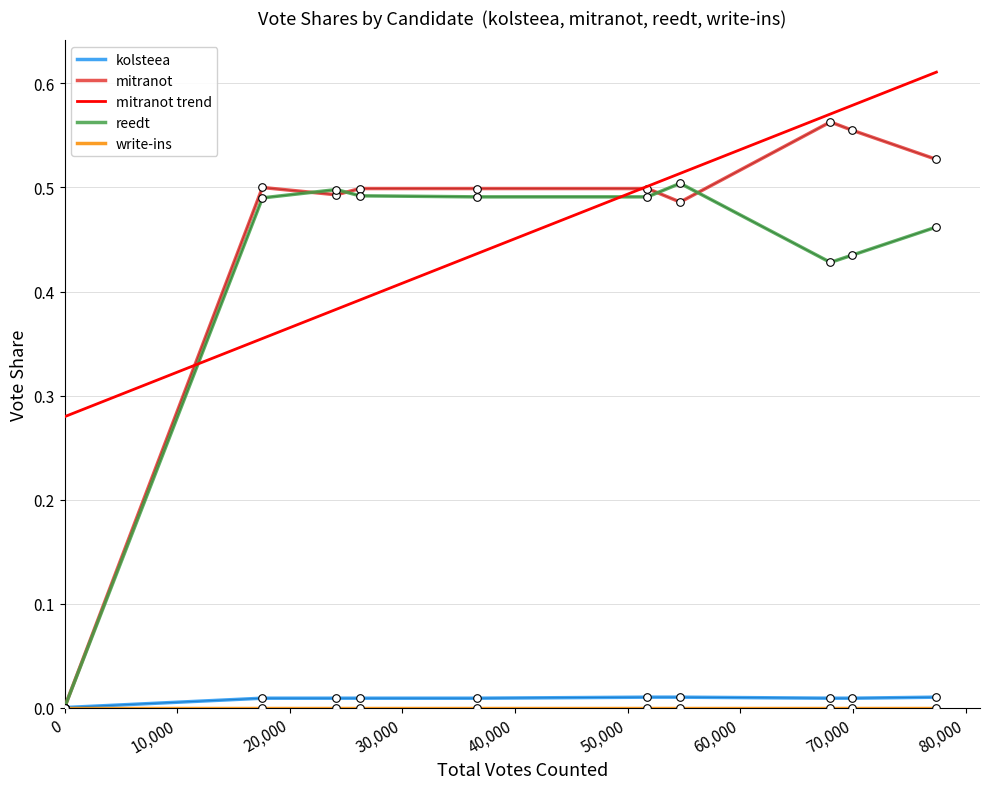

Which series has the widest spread of values?

mitranot